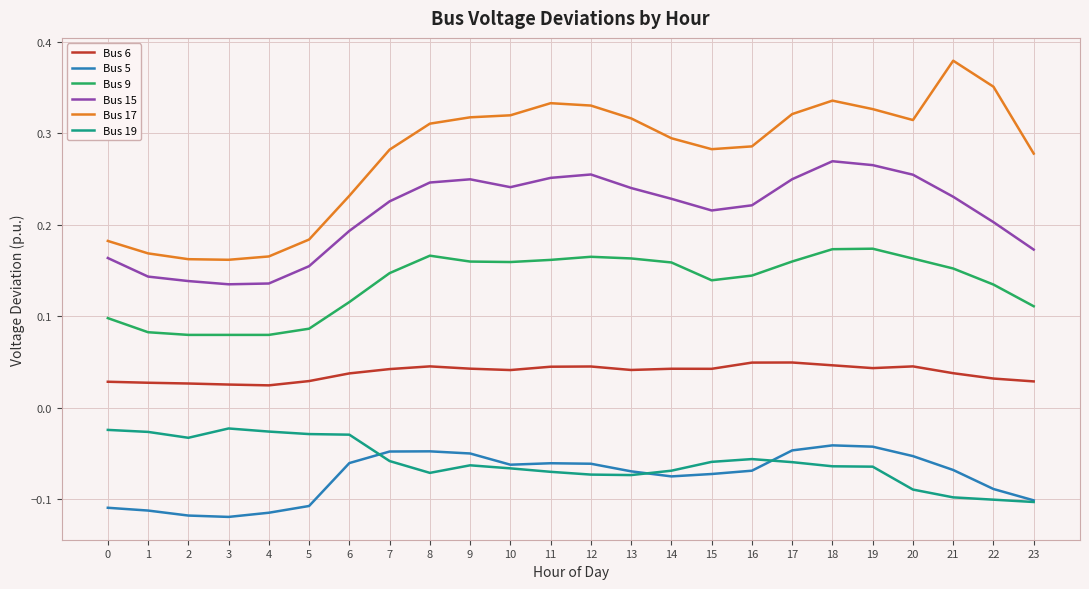

Which series has the largest total across all categories?

Bus 17